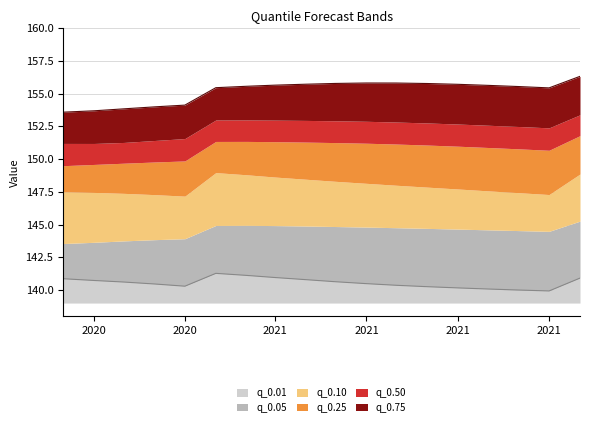

How many data points does each series have?

18